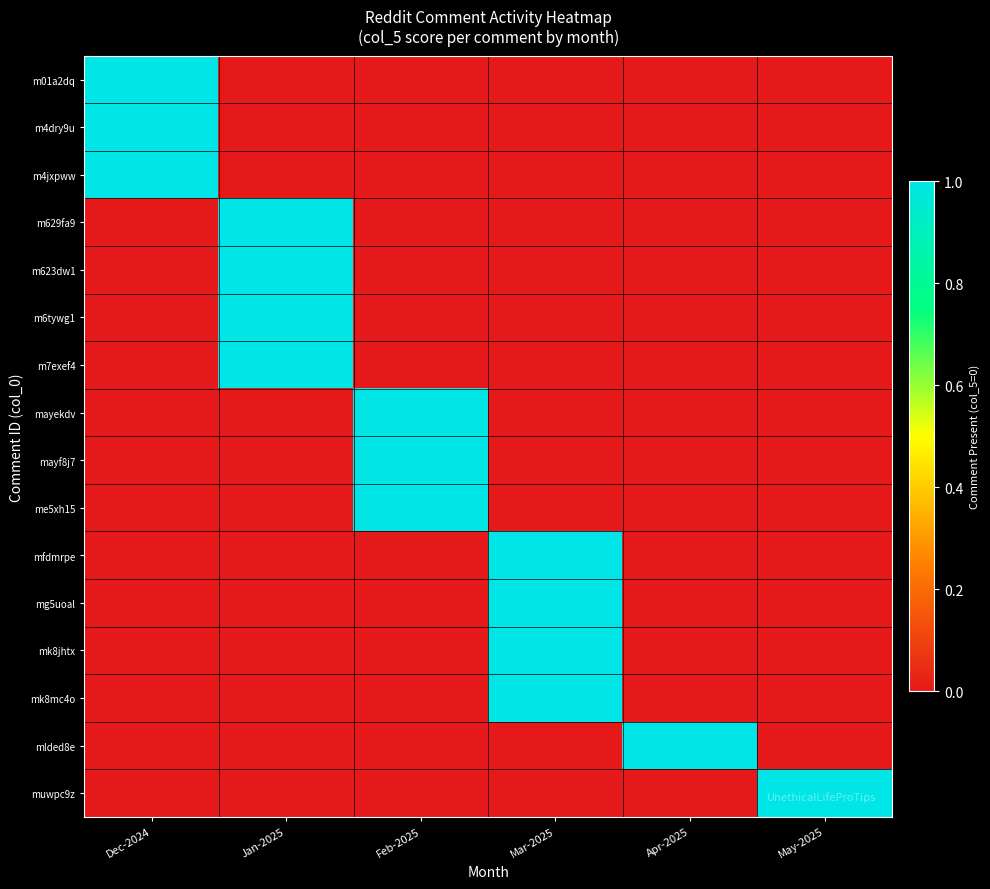

Reading left to right, extract all data points from this chart.

row_0: 1	0	0	0	0	0
row_1: 1	0	0	0	0	0
row_2: 1	0	0	0	0	0
row_3: 0	1	0	0	0	0
row_4: 0	1	0	0	0	0
row_5: 0	1	0	0	0	0
row_6: 0	1	0	0	0	0
row_7: 0	0	1	0	0	0
row_8: 0	0	1	0	0	0
row_9: 0	0	1	0	0	0
row_10: 0	0	0	1	0	0
row_11: 0	0	0	1	0	0
row_12: 0	0	0	1	0	0
row_13: 0	0	0	1	0	0
row_14: 0	0	0	0	1	0
row_15: 0	0	0	0	0	1